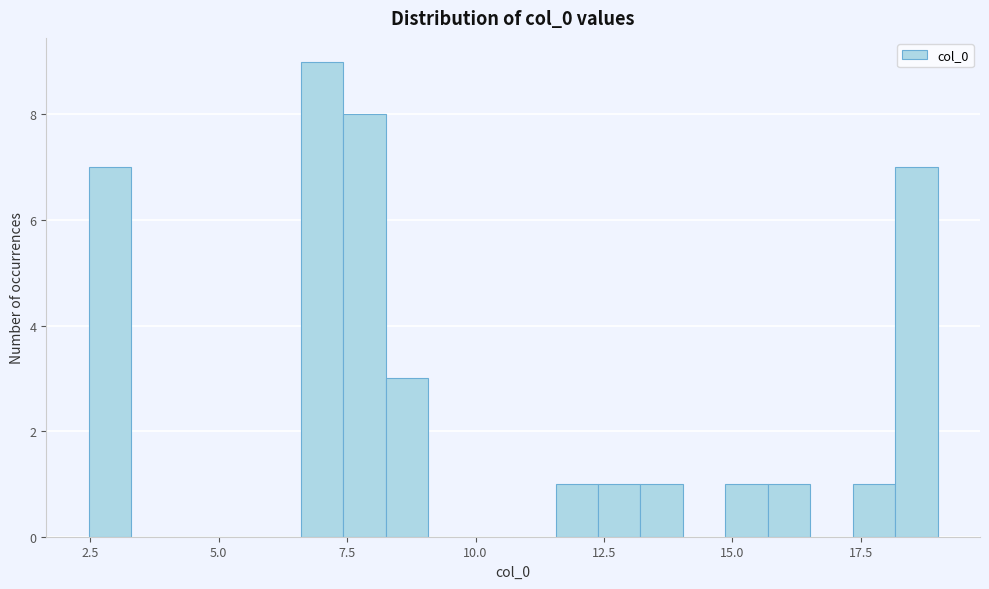

Read against the x-axis, roughly where is the centre of the tallest bar?

7.0